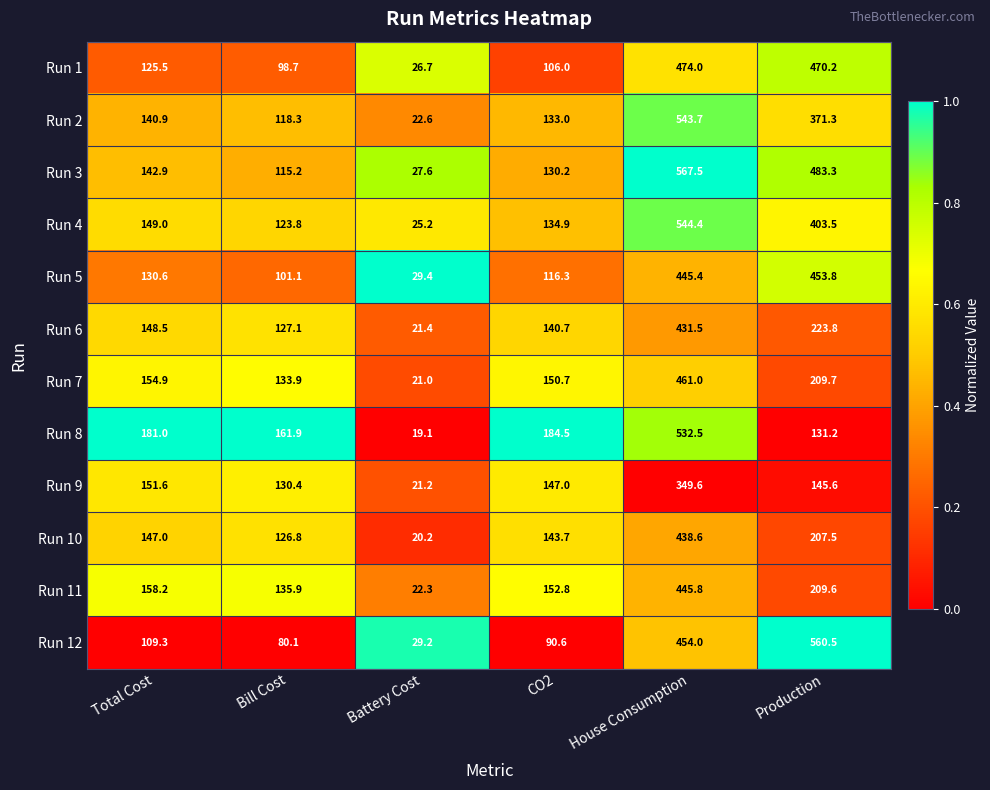

Is the value of Run 3 at House Consumption greater than the value of Run 2 at Battery Cost?

Yes